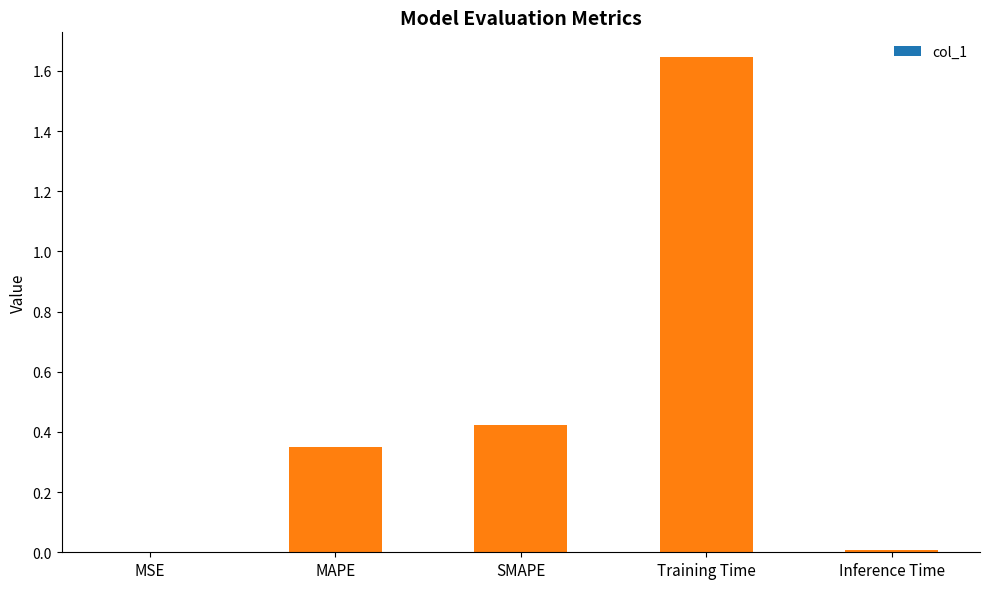

What is the ratio of the value at SMAPE to the value at Training Time?

0.3